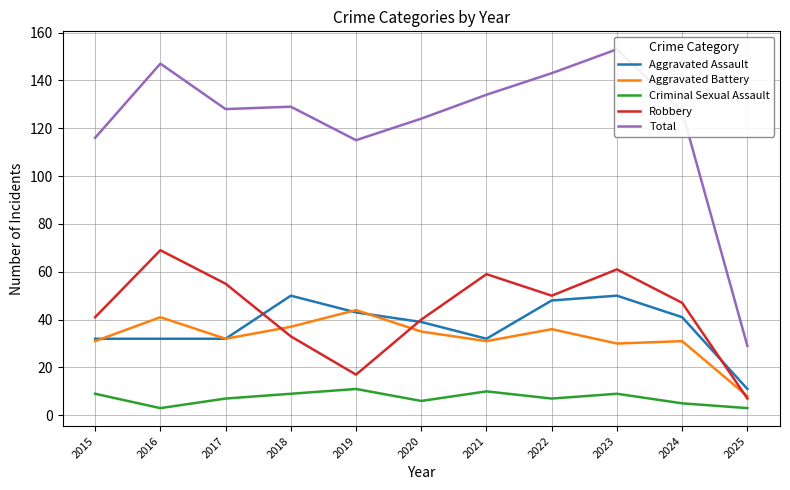

At which category does the chart reach its minimum across all series?

2016